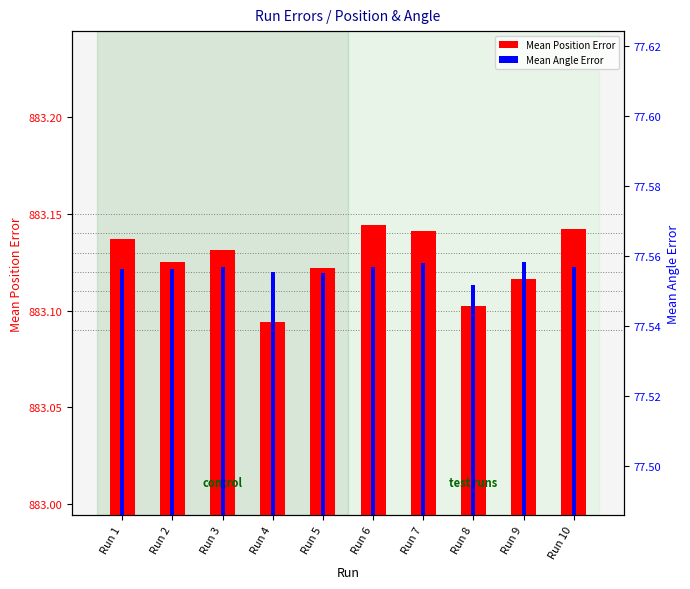

The Mean Angle Error series shows 77.6 at Run 5. True or false?

True